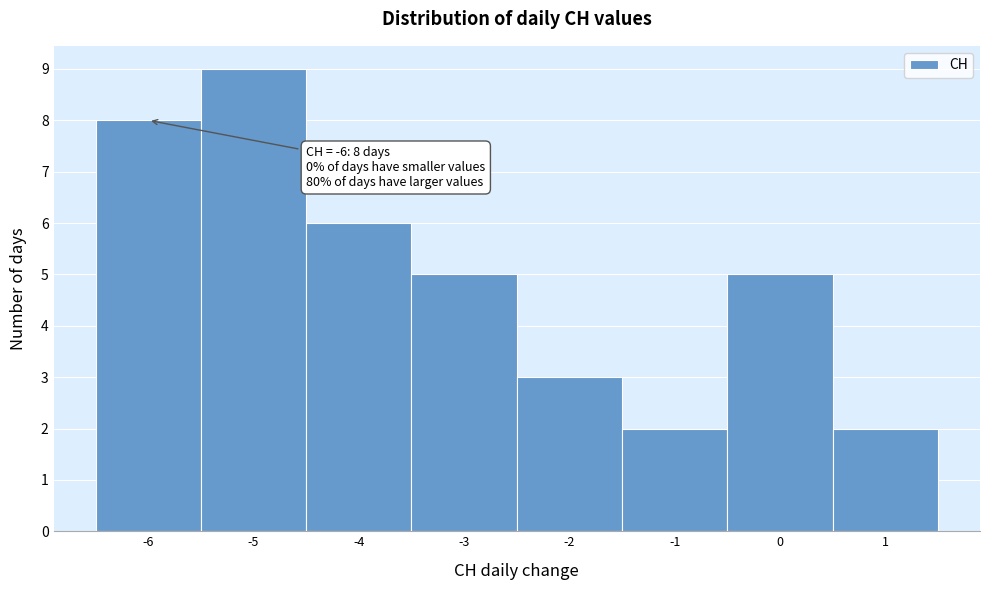

Which range on the x-axis has the tallest bar?

-5.5 to -4.5